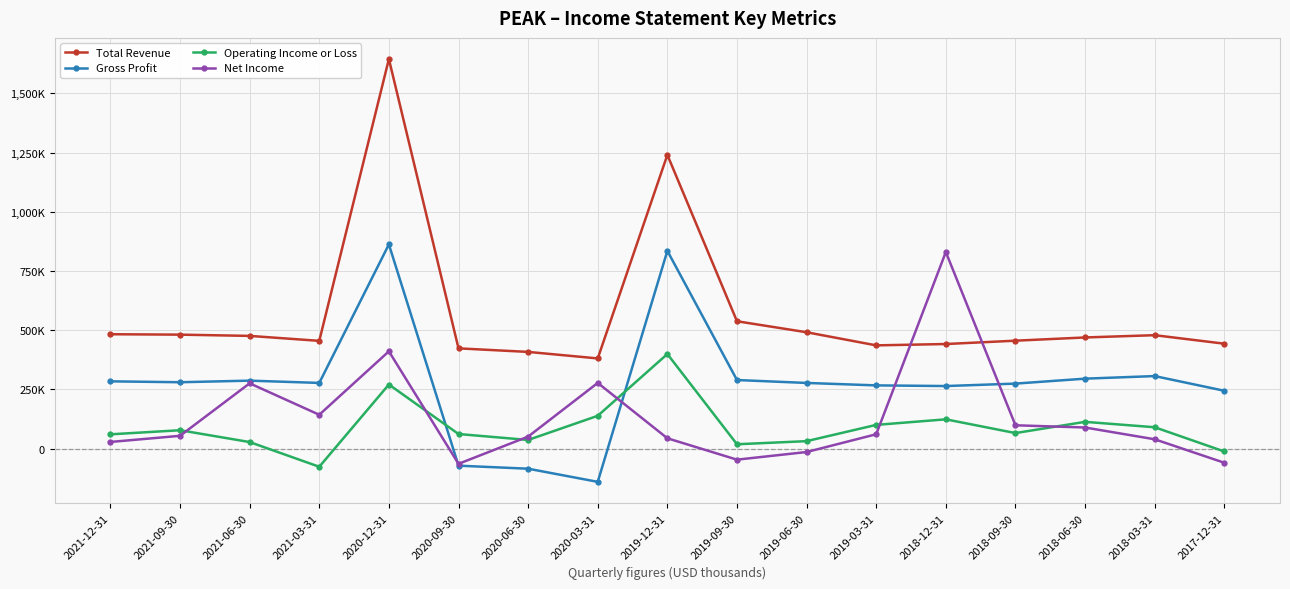

Does the chart display data point markers on the line(s)?

Yes